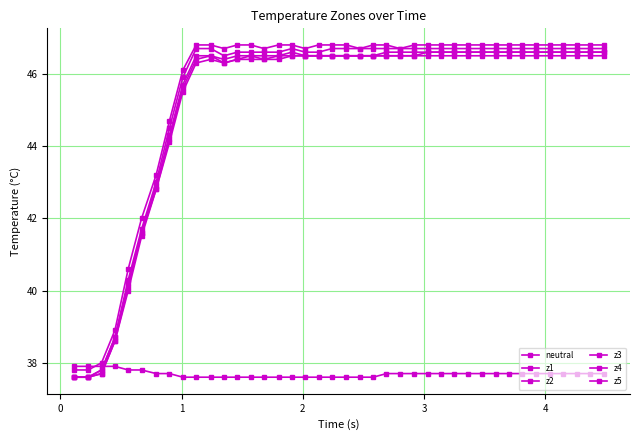

Reading left to right, what are all the values shown in this chart?

neutral: 37.9	37.9	37.9	37.9	37.8	37.8	37.7	37.7	37.6	37.6	37.6	37.6	37.6	37.6	37.6	37.6	37.6	37.6	37.6	37.6	37.6	37.6	37.6	37.7	37.7	37.7	37.7	37.7	37.7	37.7	37.7	37.7	37.7	37.7	37.7	37.7	37.7	37.7	37.7	37.7
z1: 37.6	37.6	37.8	38.7	40.2	41.6	42.9	44.3	45.7	46.5	46.5	46.4	46.5	46.5	46.5	46.5	46.6	46.5	46.5	46.5	46.5	46.5	46.5	46.6	46.6	46.6	46.6	46.6	46.6	46.6	46.6	46.6	46.6	46.6	46.6	46.6	46.6	46.6	46.6	46.6
z2: 37.6	37.6	37.7	38.6	40.0	41.5	42.8	44.1	45.5	46.3	46.4	46.3	46.4	46.4	46.4	46.4	46.5	46.5	46.5	46.5	46.5	46.5	46.5	46.5	46.5	46.5	46.5	46.5	46.5	46.5	46.5	46.5	46.5	46.5	46.5	46.5	46.5	46.5	46.5	46.5
z3: 37.6	37.6	37.7	38.6	40.1	41.6	42.8	44.2	45.6	46.4	46.5	46.3	46.4	46.5	46.4	46.5	46.5	46.5	46.5	46.5	46.5	46.5	46.5	46.5	46.5	46.5	46.6	46.6	46.6	46.6	46.6	46.6	46.6	46.6	46.6	46.6	46.6	46.6	46.6	46.6
z4: 37.6	37.6	37.8	38.7	40.3	41.7	43.0	44.5	45.9	46.7	46.7	46.5	46.6	46.6	46.6	46.6	46.7	46.6	46.6	46.7	46.7	46.7	46.7	46.7	46.7	46.7	46.7	46.7	46.7	46.7	46.7	46.7	46.7	46.7	46.7	46.7	46.7	46.7	46.7	46.7
z5: 37.8	37.8	38.0	38.9	40.6	42.0	43.2	44.7	46.1	46.8	46.8	46.7	46.8	46.8	46.7	46.8	46.8	46.7	46.8	46.8	46.8	46.7	46.8	46.8	46.7	46.8	46.8	46.8	46.8	46.8	46.8	46.8	46.8	46.8	46.8	46.8	46.8	46.8	46.8	46.8